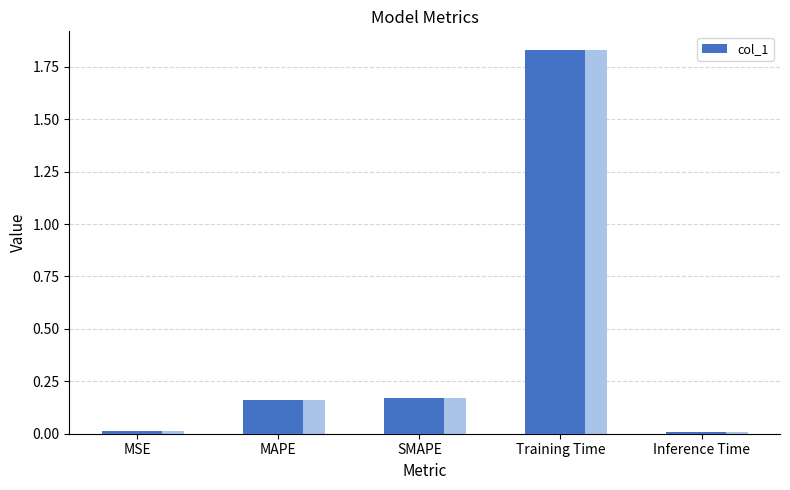

Between MAPE and SMAPE, which is larger?

SMAPE